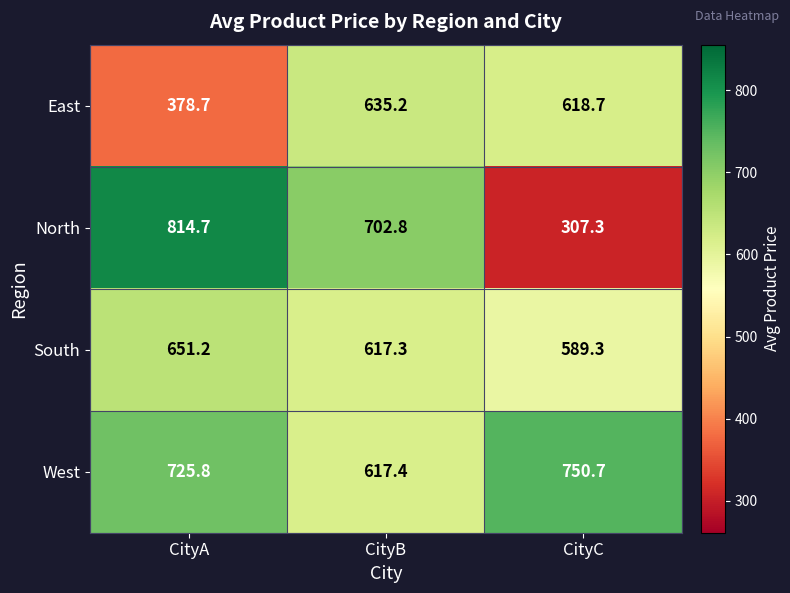

Which series has the largest total across all categories?

West